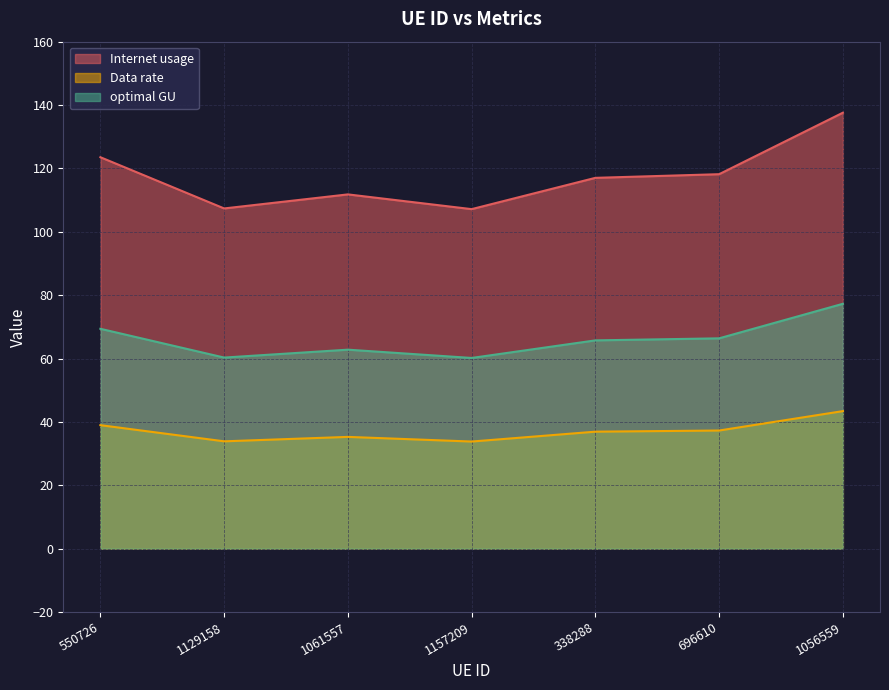

The Data rate series shows 25.7 at 1061557. True or false?

False